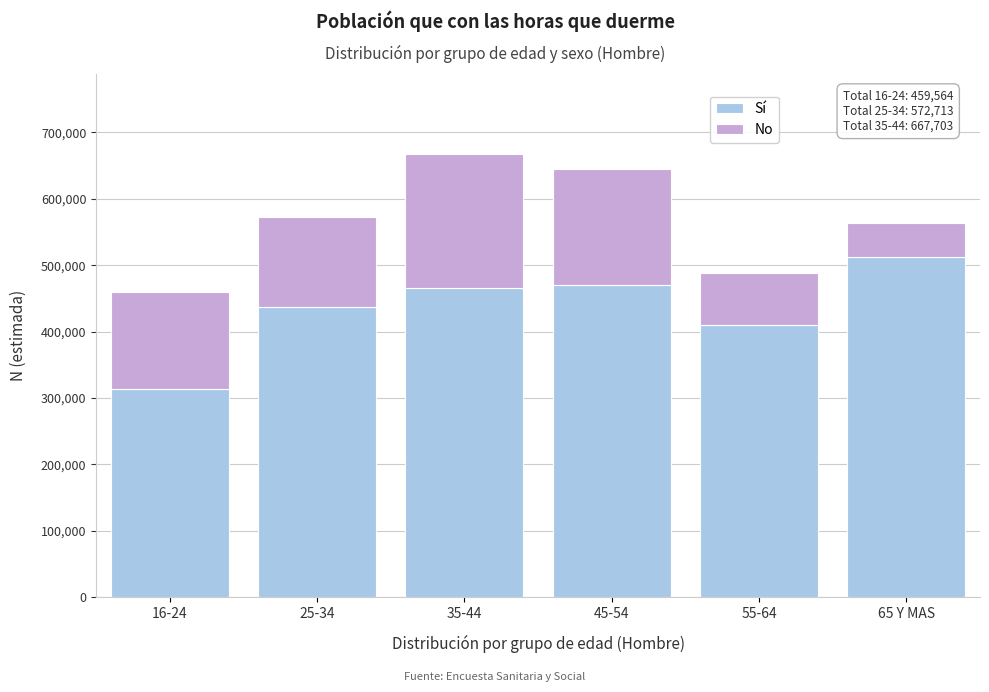

Reading right to left, transcribe the values for Sí.

512323	409980	470599	466151	437141	312970